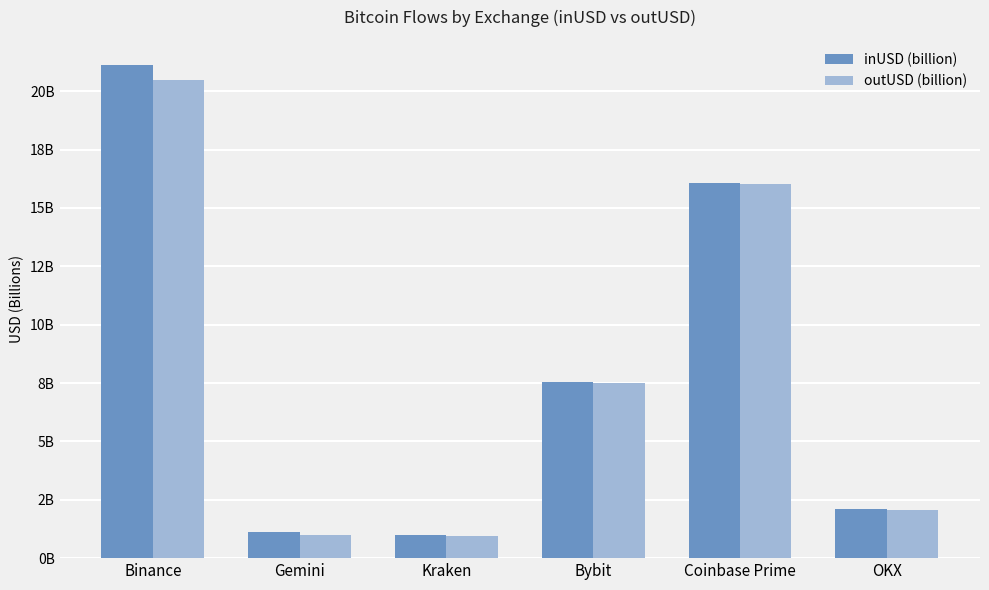

At which category is the sum across all series the highest?

Binance